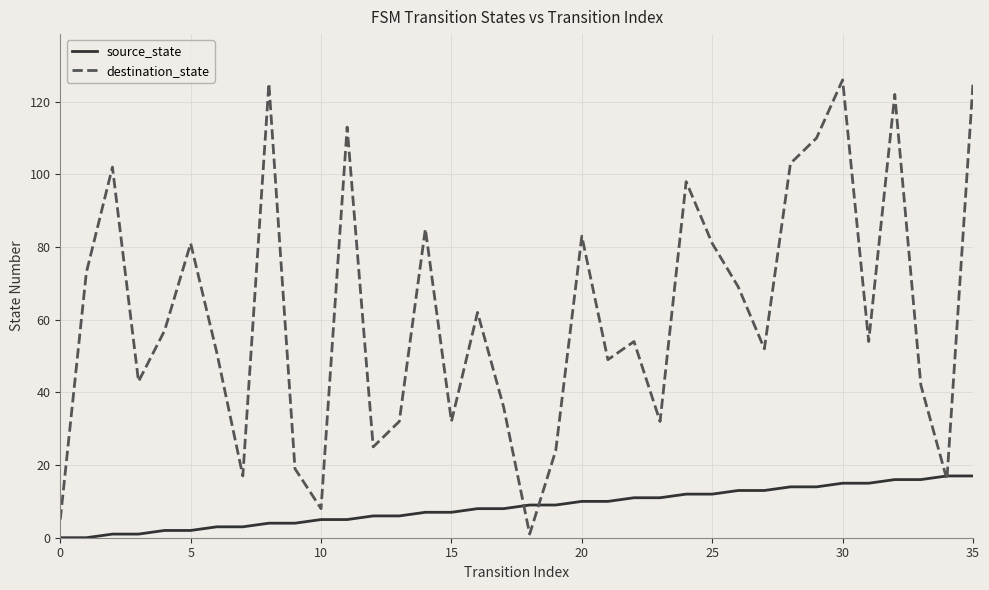

Which series has the largest total across all categories?

destination_state